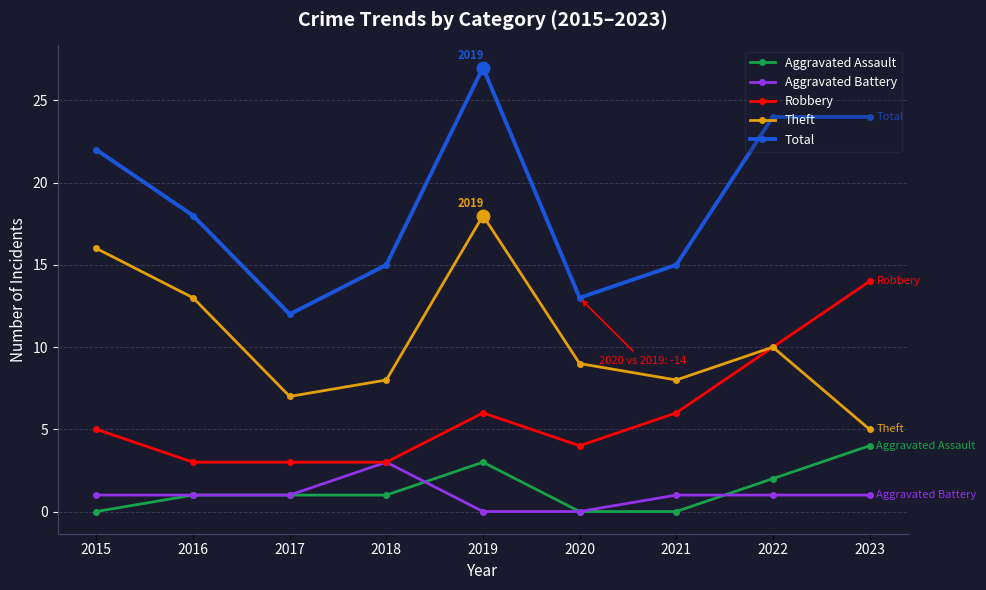

At which label is Theft closest to 11?

2022